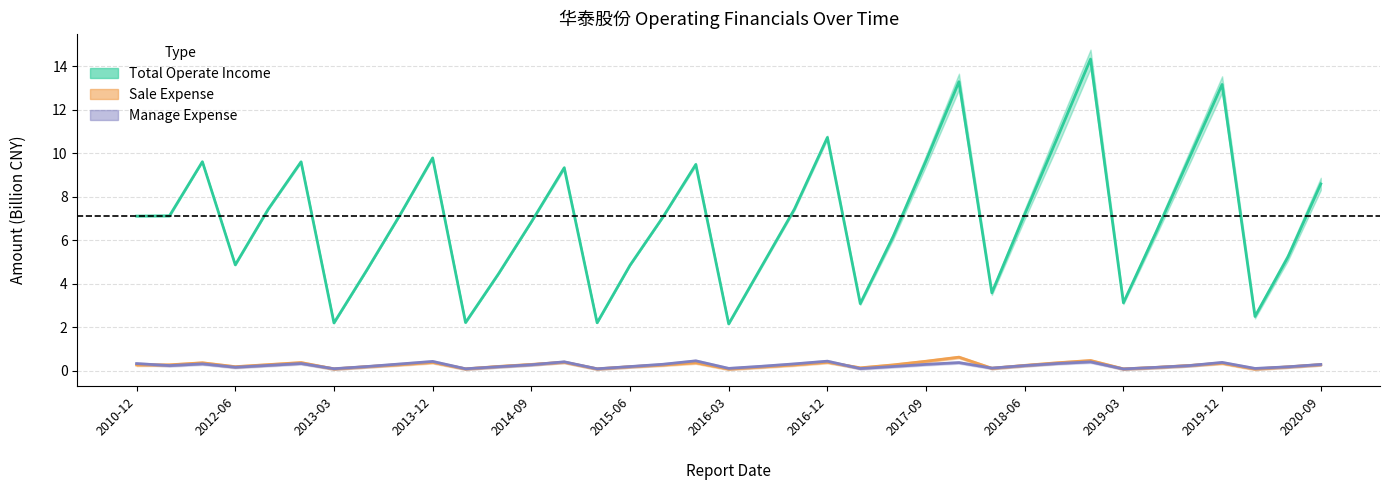

True or false: Manage Expense line and Income/Cost midline intersect in this chart.

False